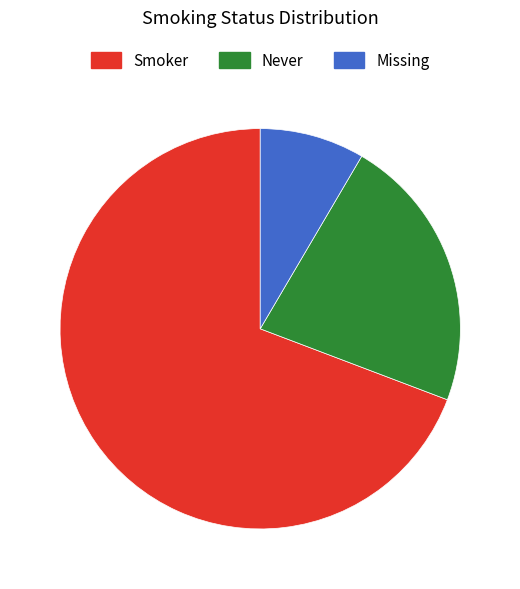

Which category accounts for the majority?

Smoker